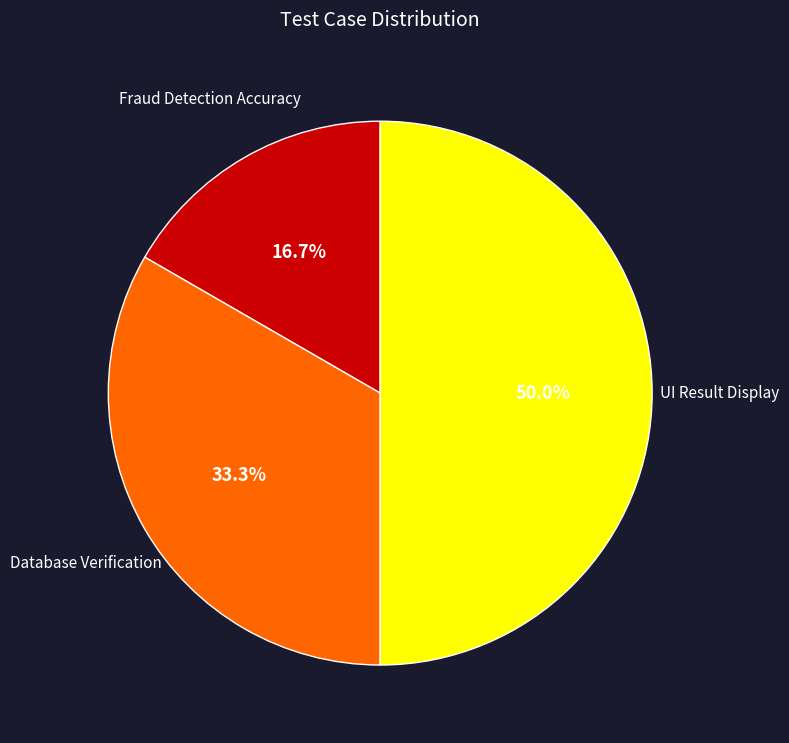

How many segments does this pie chart have?

3